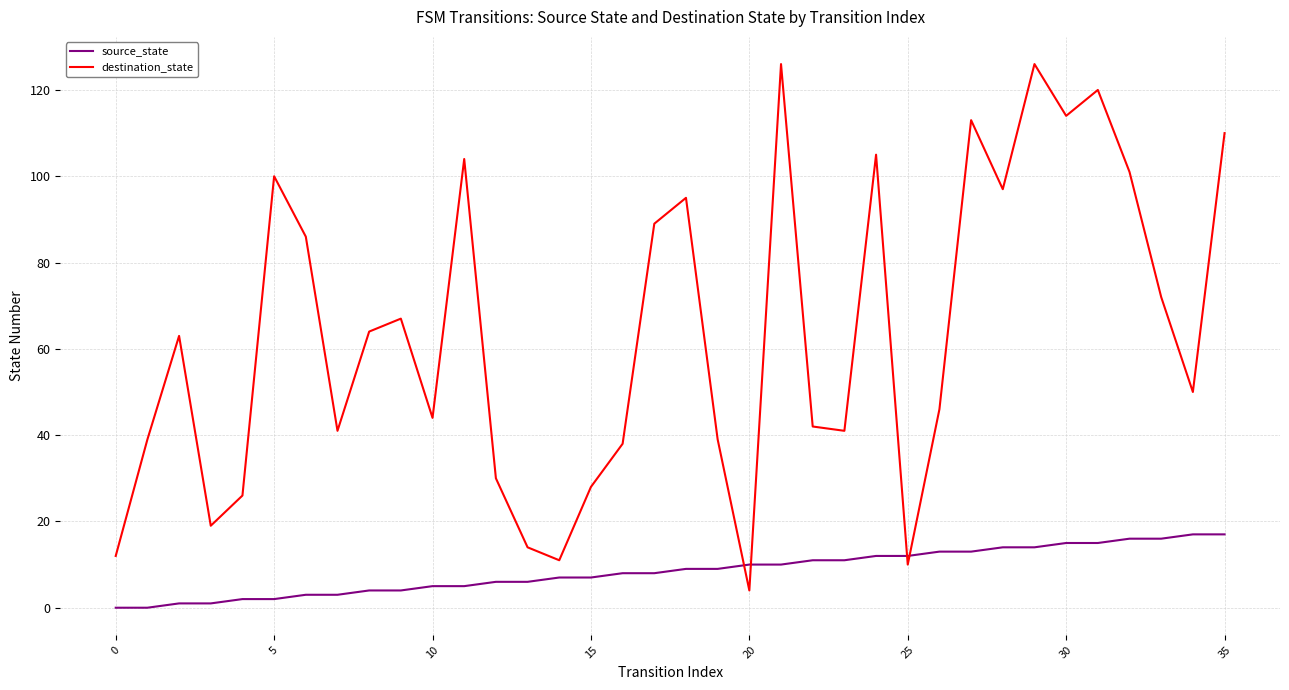

Which series ends up on top after the final intersection of source_state and destination_state?

destination_state